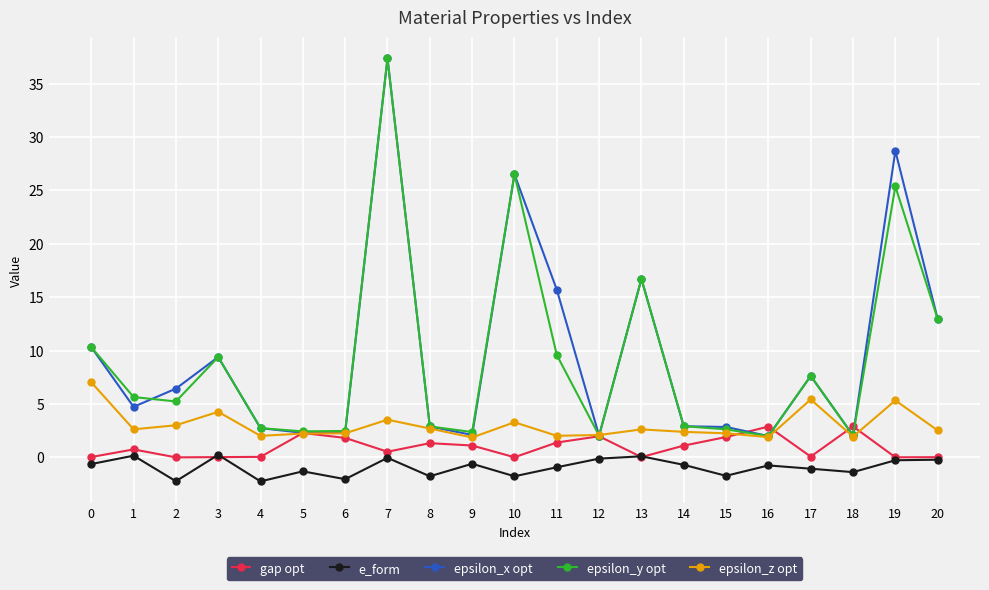

Read the gap opt value at 12.

2.0